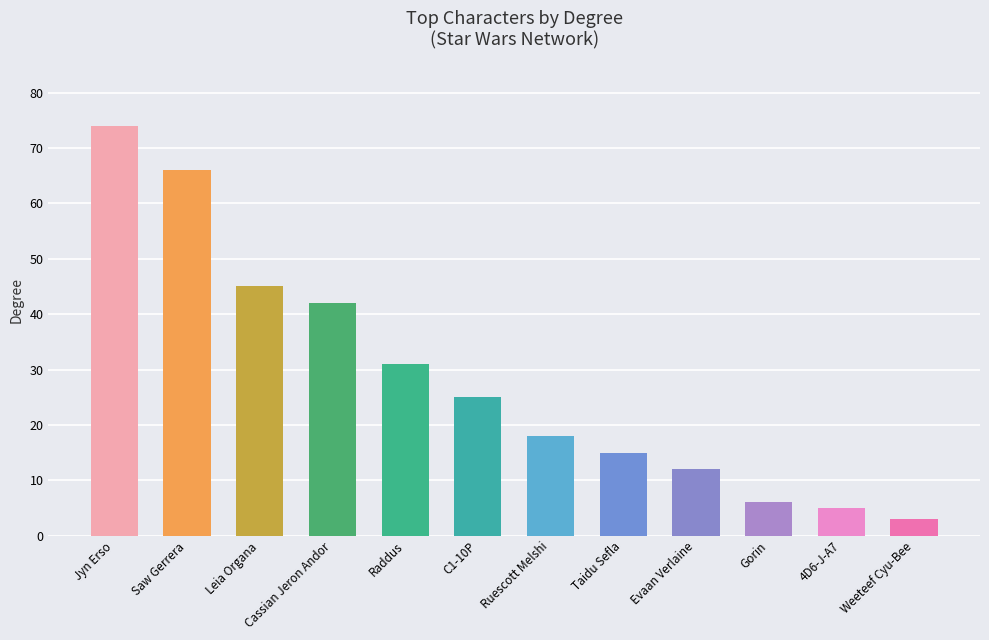

What is the maximum value shown in the chart?

74